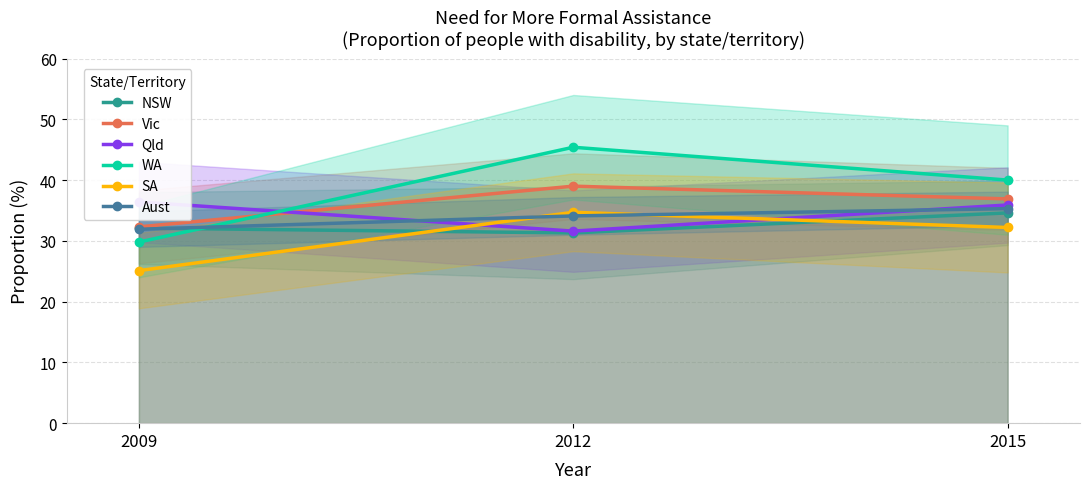

At which category is the sum across all series the highest?

2012